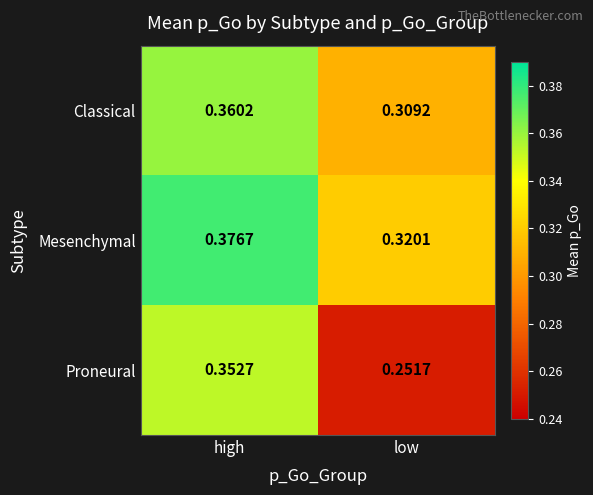

What is the total value across all series at low?

0.9